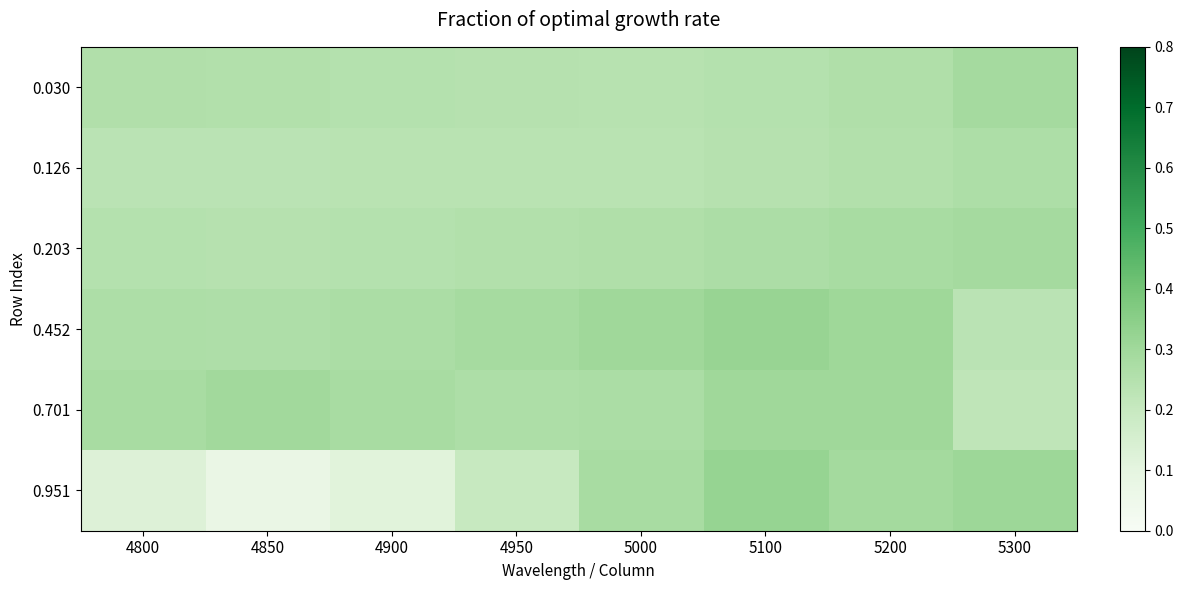

Reading left to right, what are all the values shown in this chart?

0.030: 4800=0.3	4850=0.3	4900=0.2	4950=0.2	5000=0.2	5100=0.2	5200=0.3	5300=0.3
0.126: 4800=0.2	4850=0.2	4900=0.2	4950=0.2	5000=0.2	5100=0.2	5200=0.3	5300=0.3
0.203: 4800=0.2	4850=0.2	4900=0.2	4950=0.3	5000=0.3	5100=0.3	5200=0.3	5300=0.3
0.452: 4800=0.3	4850=0.3	4900=0.3	4950=0.3	5000=0.3	5100=0.3	5200=0.3	5300=0.2
0.701: 4800=0.3	4850=0.3	4900=0.3	4950=0.3	5000=0.3	5100=0.3	5200=0.3	5300=0.2
0.951: 4800=0.1	4850=0.1	4900=0.1	4950=0.2	5000=0.3	5100=0.3	5200=0.3	5300=0.3